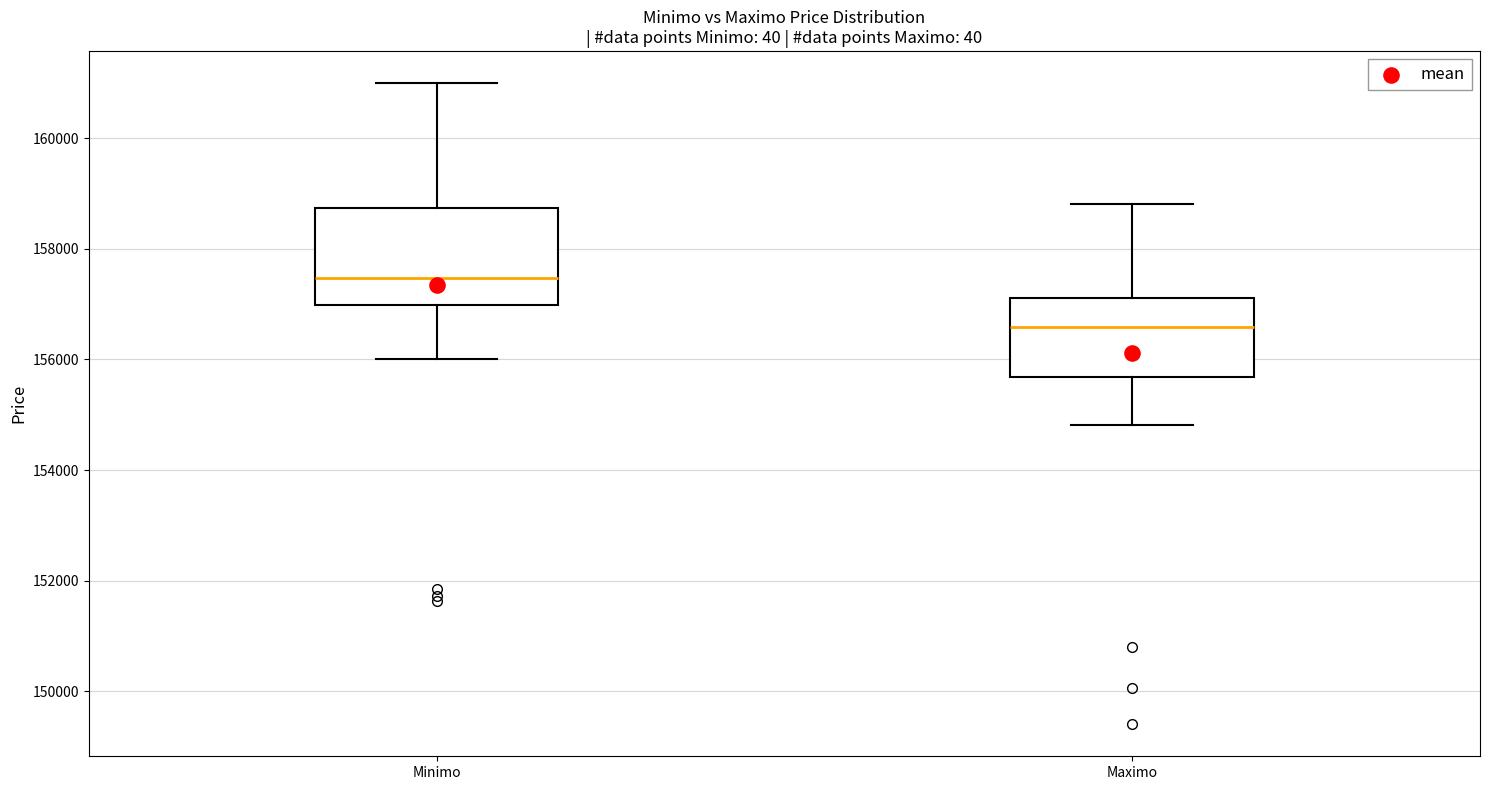

Comparing the boxes themselves (not the whiskers), which one is the tallest?

Minimo